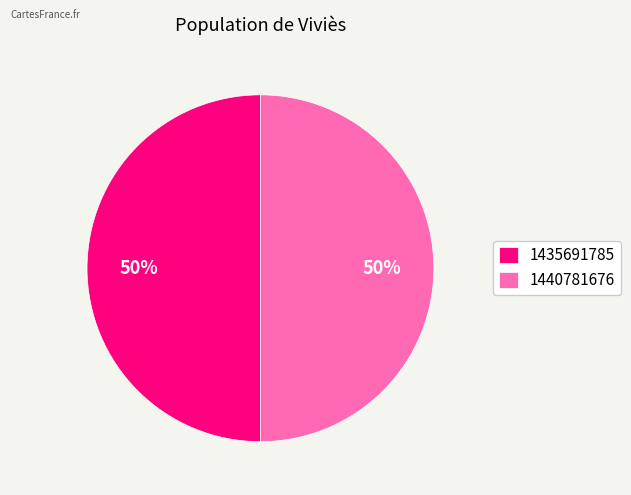

The 1440781676 slice represents 50% of the pie. True or false?

True